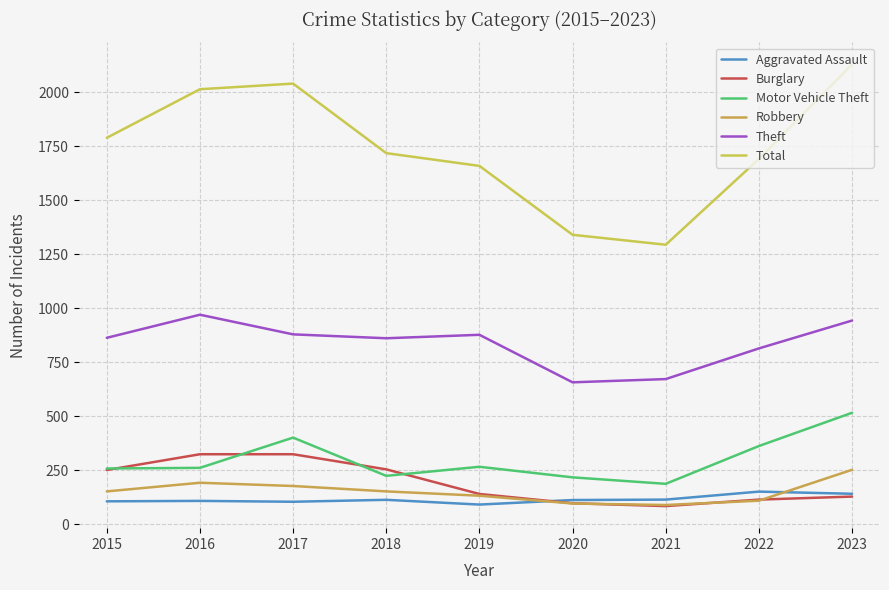

Is it true that Robbery equals 252 at 2017?

False